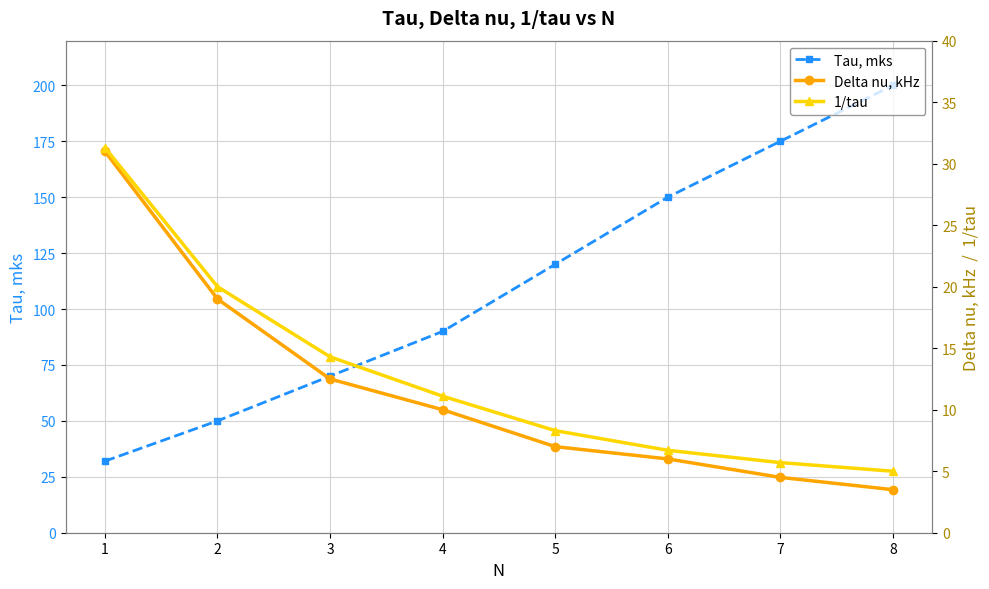

What is the spread (max minus min) of values at 7?

170.5